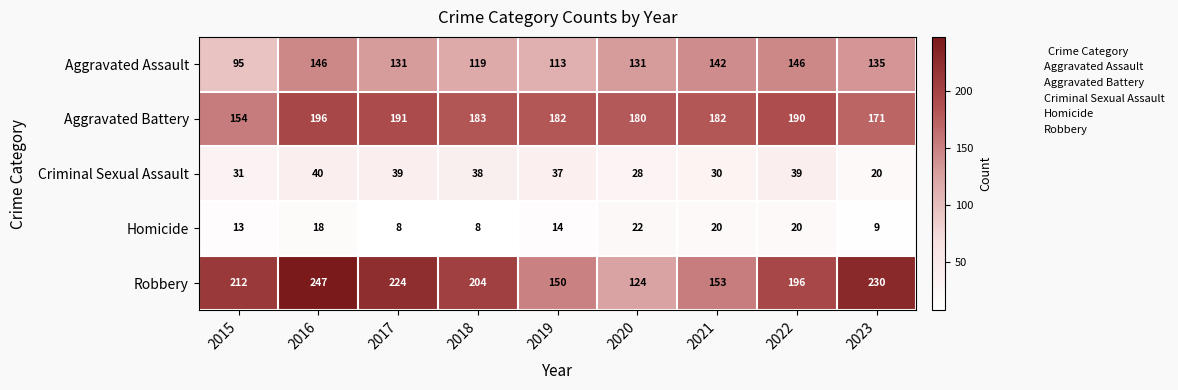

What is the total value across all series at 2020?

485